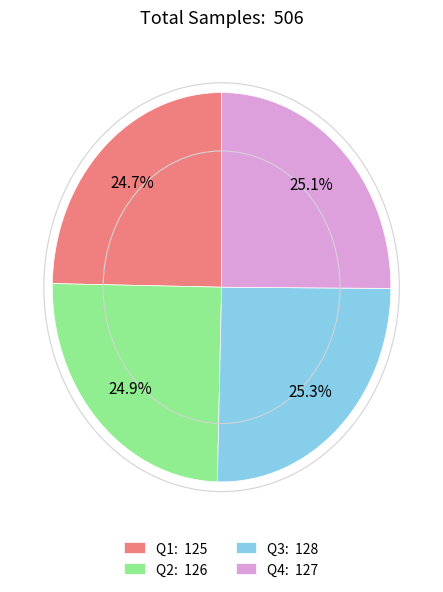

Combined, what portion of the pie is Q2: 126 and Q4: 127?

50.0%